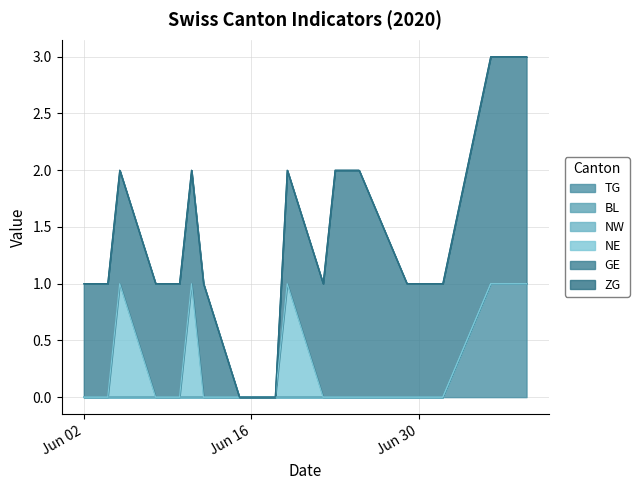

Does the chart display data point markers on the line(s)?

No